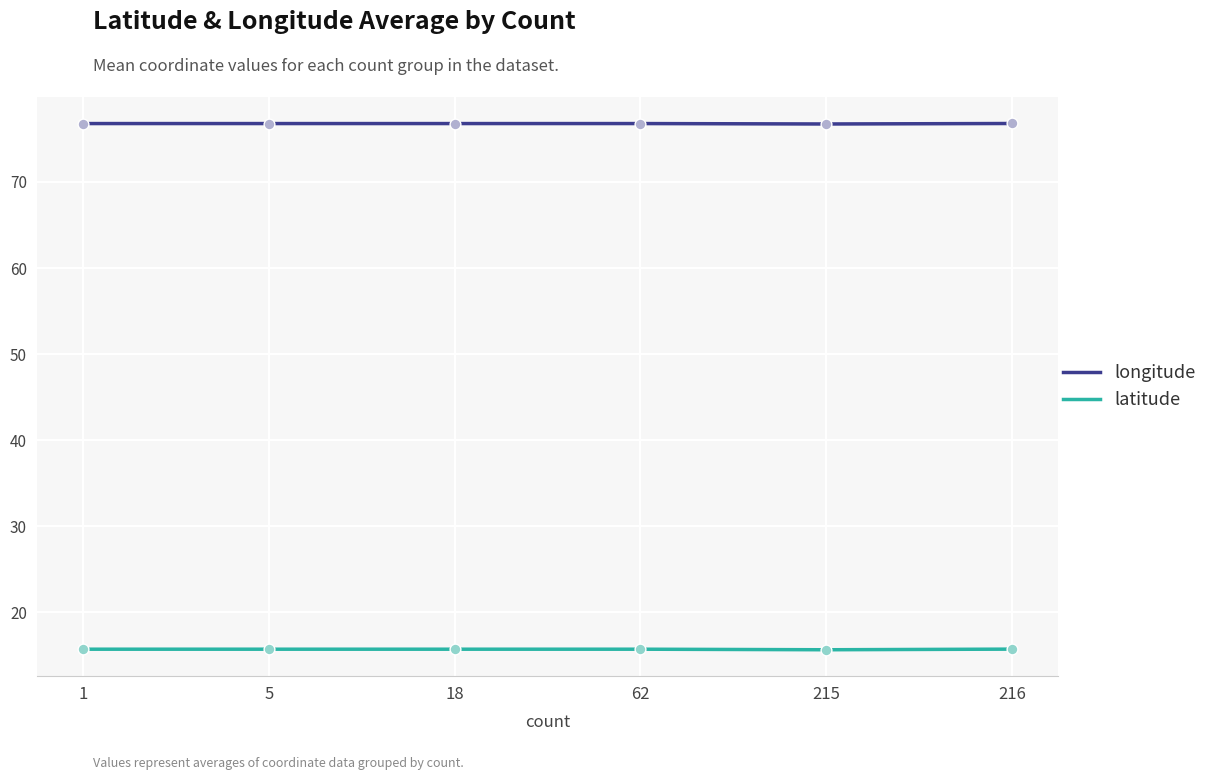

Which series reaches the minimum Y coordinate?

latitude